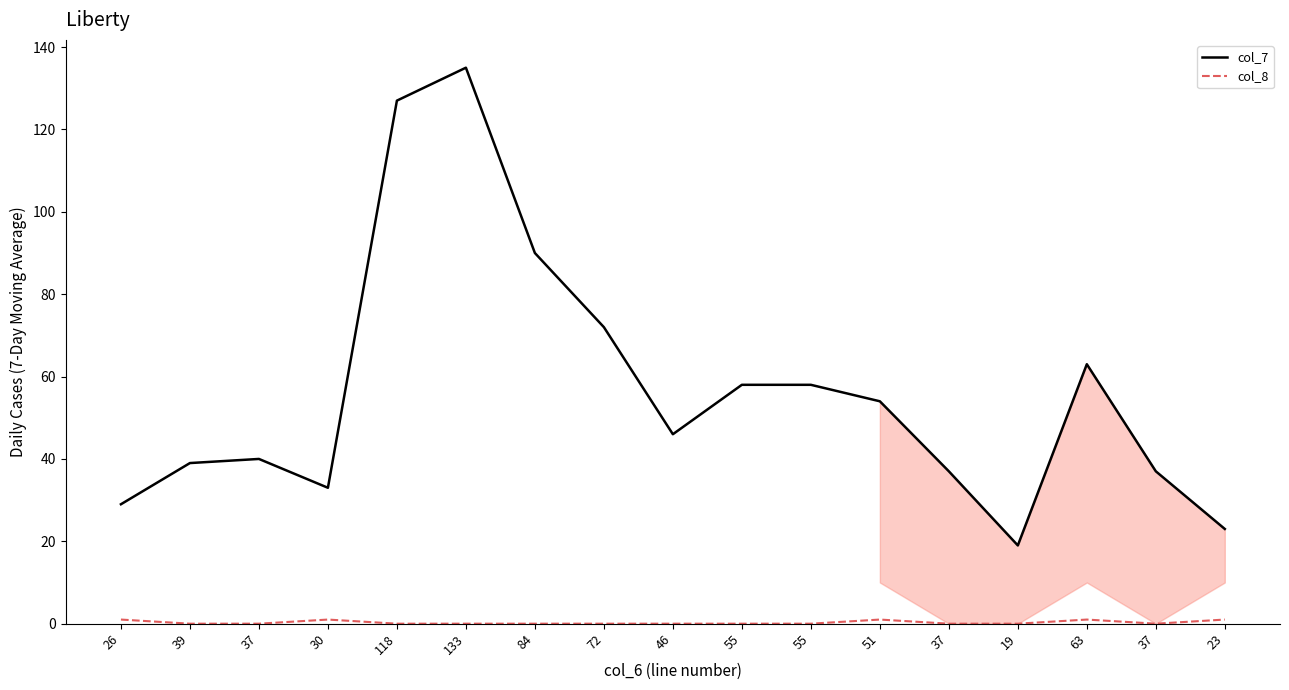

How many lines are shown in the chart?

2